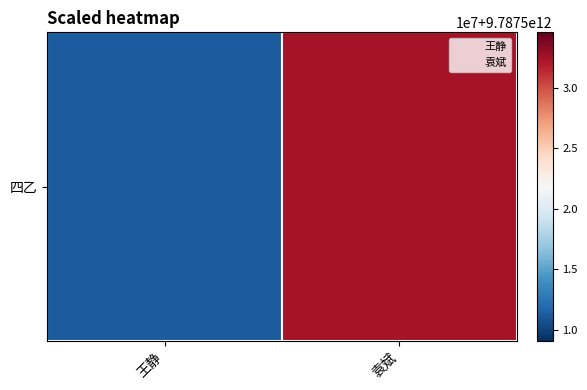

What is the minimum value shown in the chart?

9787511214348